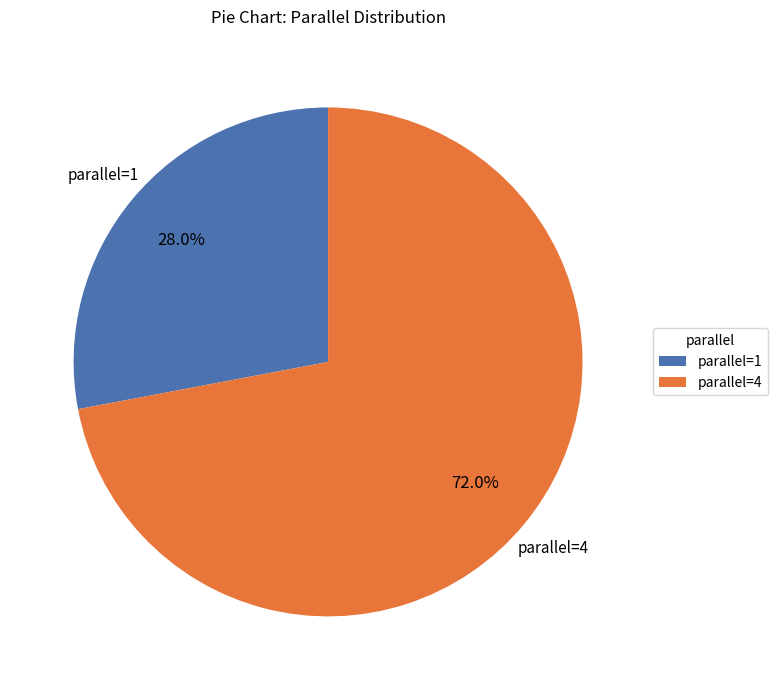

What percentage is NOT represented by parallel=4?

28.0%